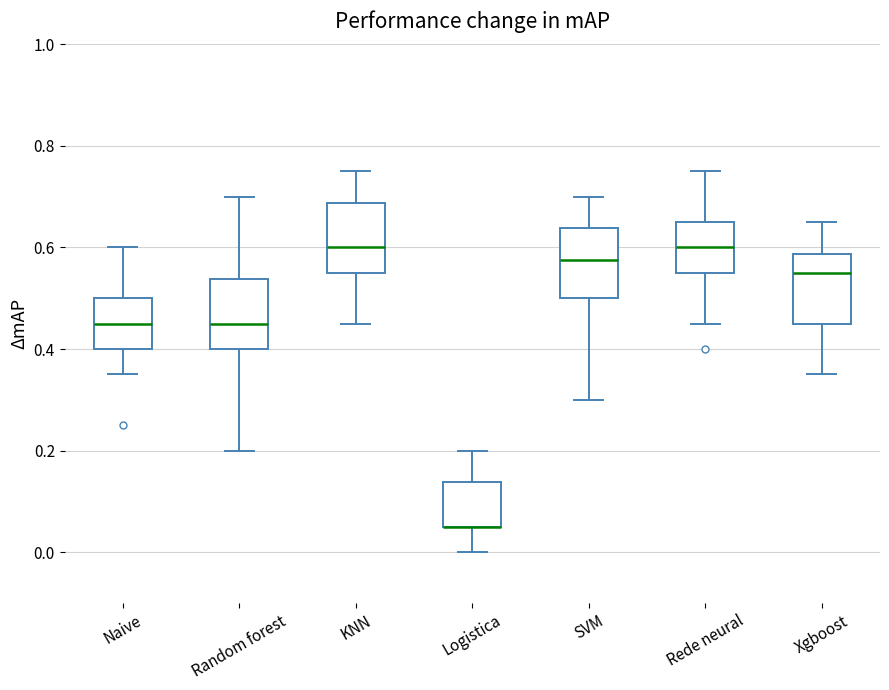

Reading left to right, transcribe this box plot: for each box, give where its median line is, the range the box spans, and where its two whiskers end, as read against the y-axis. The values are not printed on the chart, so give them approximately, as read against the axis.

Naive: median 0.46, box 0.40 to 0.50, whiskers 0.36 to 0.60
Random forest: median 0.46, box 0.40 to 0.54, whiskers 0.20 to 0.70
KNN: median 0.60, box 0.56 to 0.68, whiskers 0.46 to 0.76
Logistica: median 0.06 (drawn on the box's lower edge), box 0.06 to 0.14, whiskers 0.00 to 0.20
SVM: median 0.58, box 0.50 to 0.64, whiskers 0.30 to 0.70
Rede neural: median 0.60, box 0.56 to 0.66, whiskers 0.46 to 0.76
Xgboost: median 0.56, box 0.46 to 0.58, whiskers 0.36 to 0.66